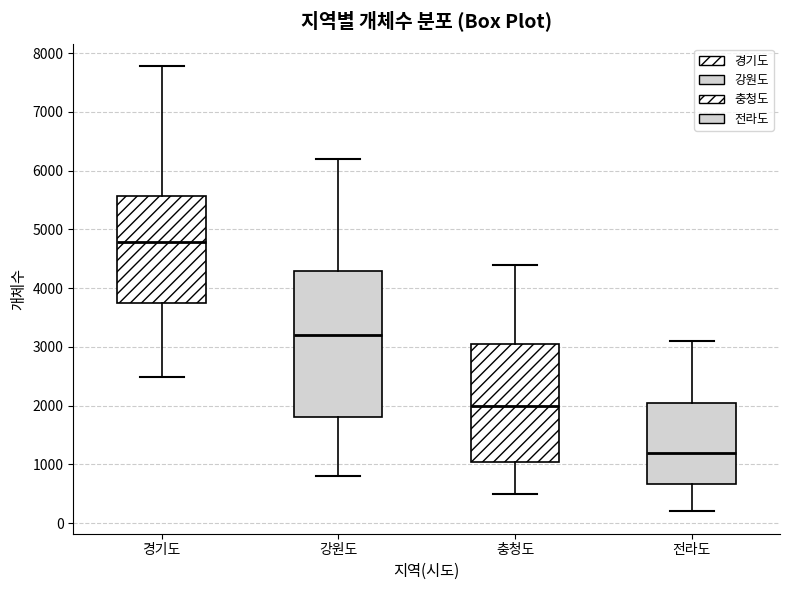

Reading left to right, read every box against the y-axis: the position of its median line, the range the box covers, and the ends of its whiskers. The values are not printed on the chart, so give them approximately, as read against the axis.

경기도: median 4800, box 3800 to 5600, whiskers 2500 to 7800
강원도: median 3200, box 1800 to 4300, whiskers 800 to 6200
충청도: median 2000, box 1100 to 3100, whiskers 500 to 4400
전라도: median 1200, box 700 to 2100, whiskers 200 to 3100